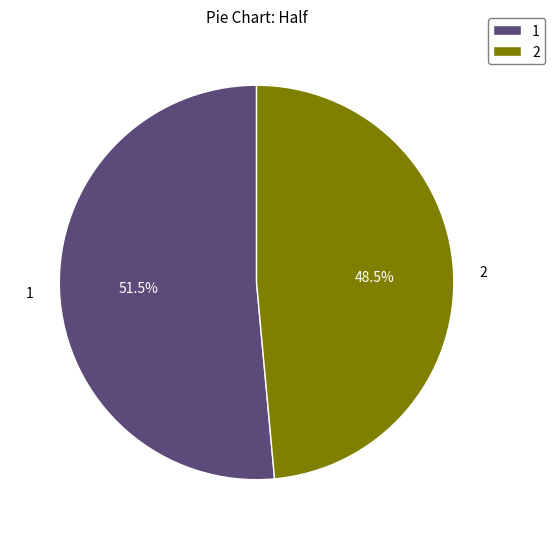

To the nearest percent, what is the average slice percentage?

50%